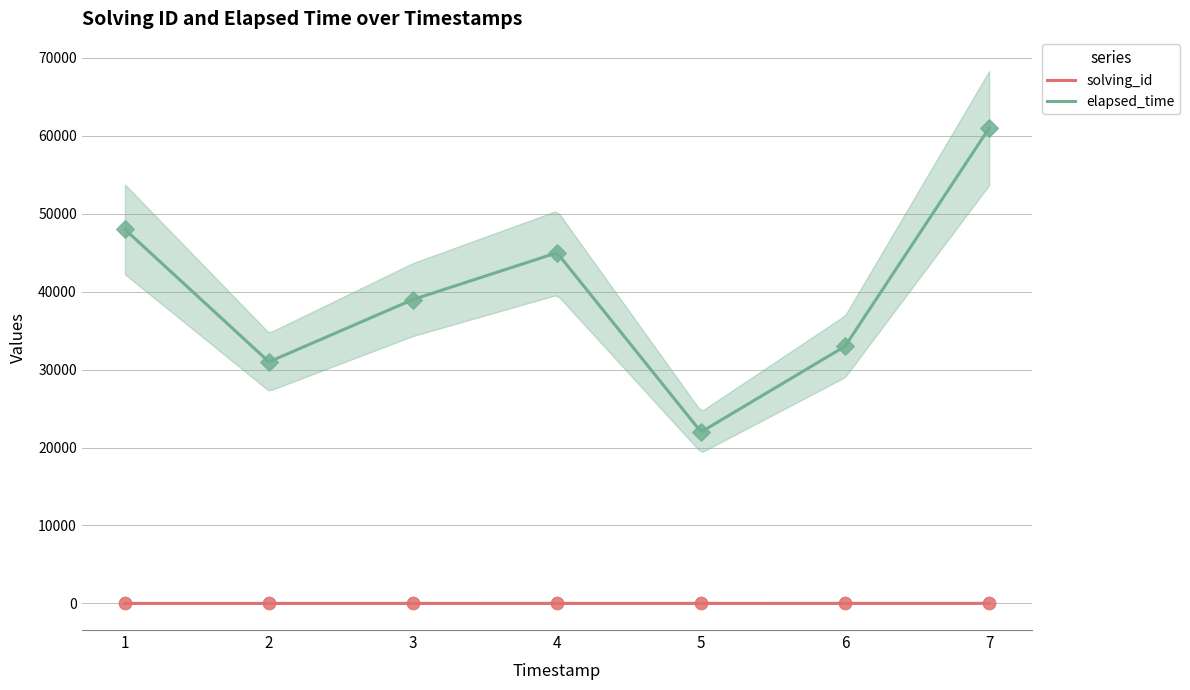

Which series has the largest total across all categories?

elapsed_time